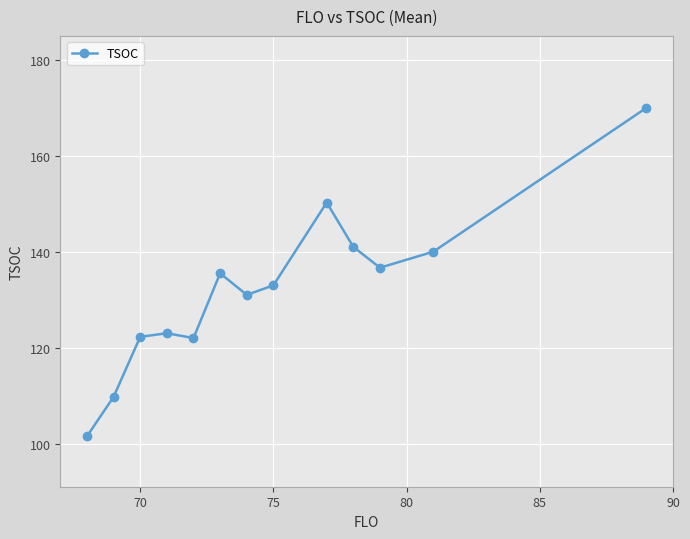

Does the chart have visible grid lines?

Yes